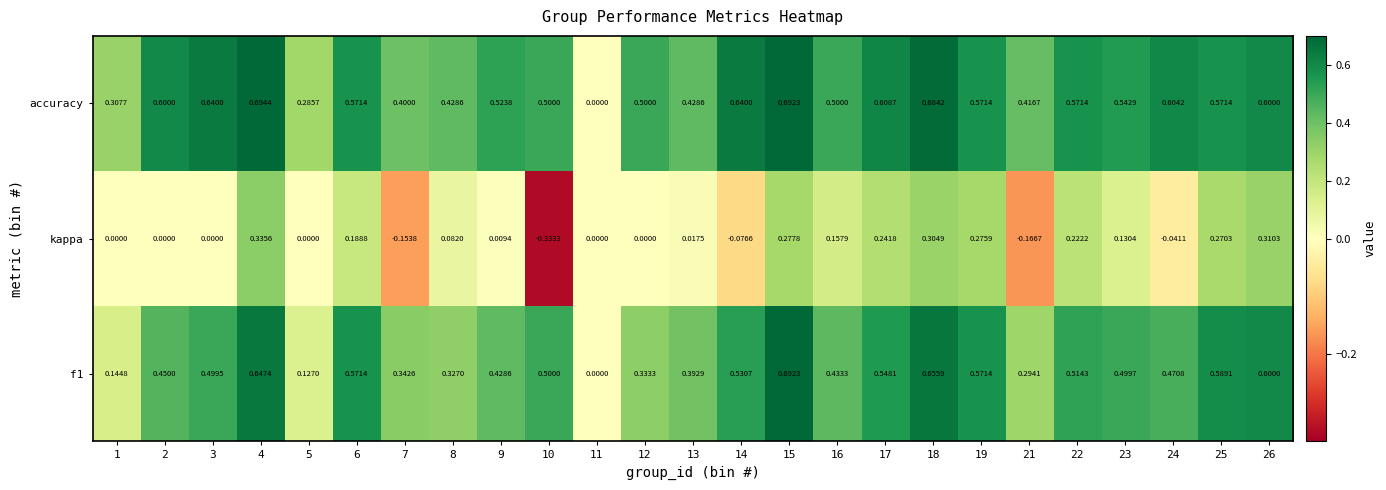

Which series has the largest total across all categories?

accuracy